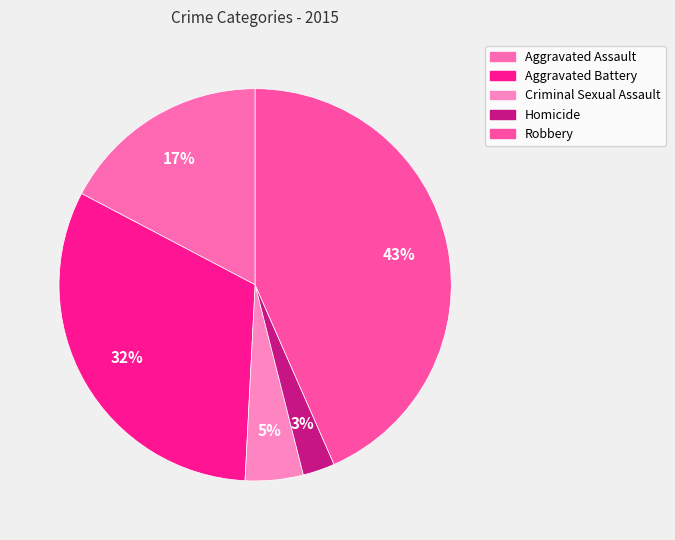

To the nearest percent, what percentage of the pie is Homicide?

3%